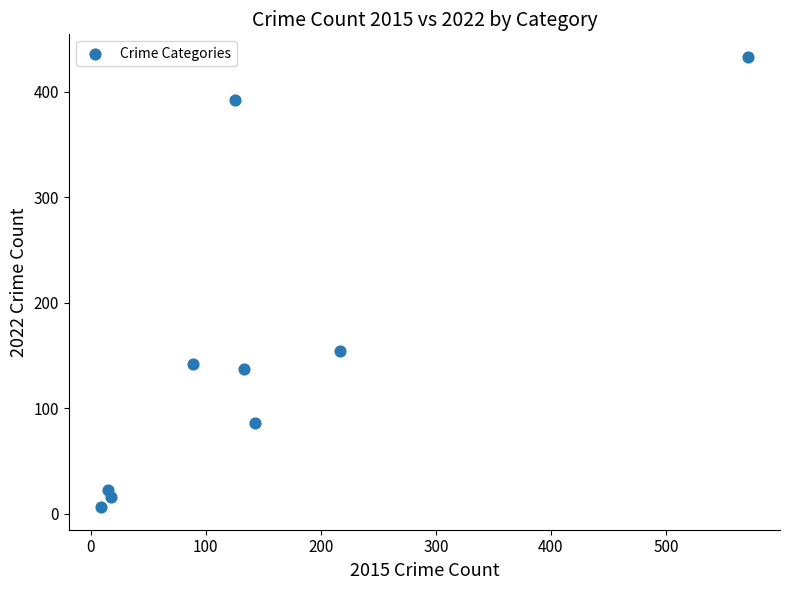

What is the range of Y values (max minus min)?

427